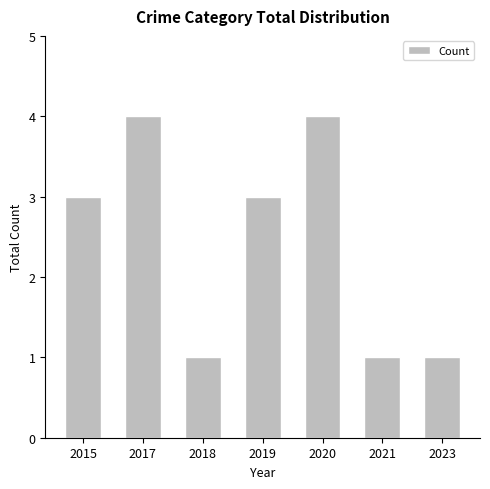

What is the ratio of the value at 2020 to the value at 2018?

4.0